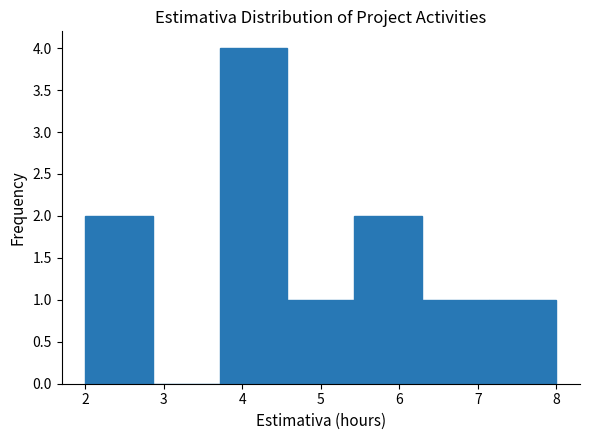

Reading left to right, list every bar in this chart as the range it spans on the x-axis followed by its height. Neither the bar edges nor the heights are printed on the chart, so give them approximately, as read against the axes.

2.0 to 2.9: 2
2.9 to 3.7: 0
3.7 to 4.6: 4
4.6 to 5.4: 1
5.4 to 6.3: 2
6.3 to 7.1: 1
7.1 to 8.0: 1